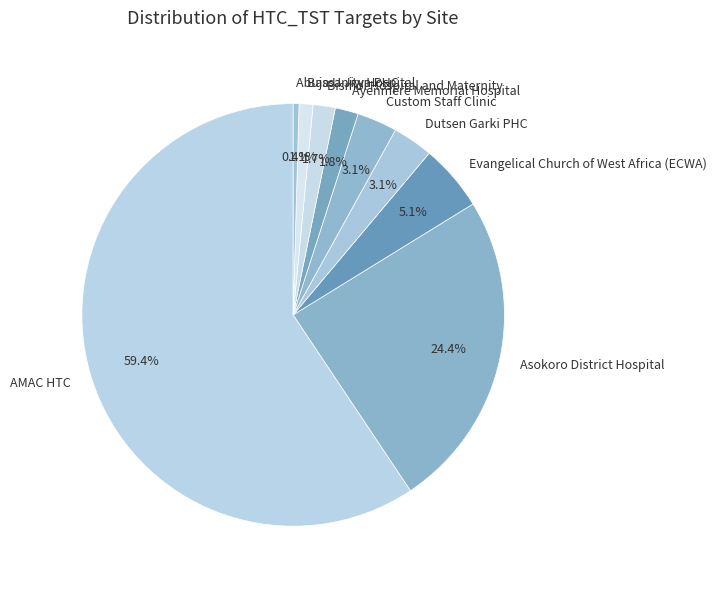

What percentage is the Ayenmere Memorial Hospital slice, to the nearest percent?

2%